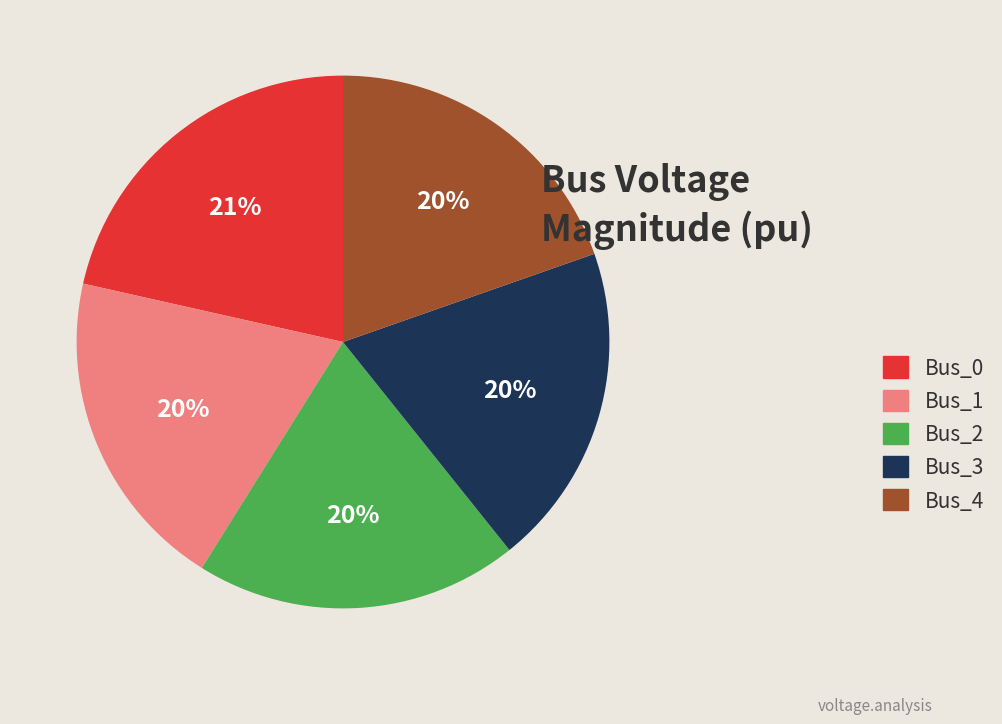

Does any single category account for the majority?

No